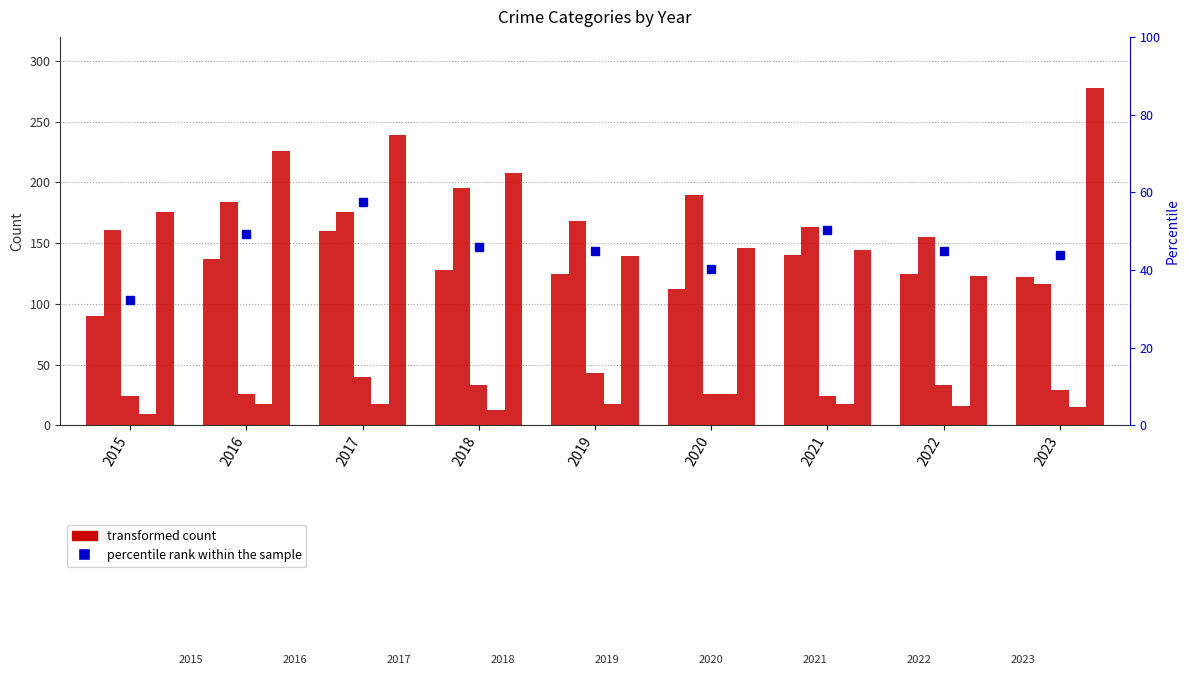

What is the maximum value shown in the chart?

278.0